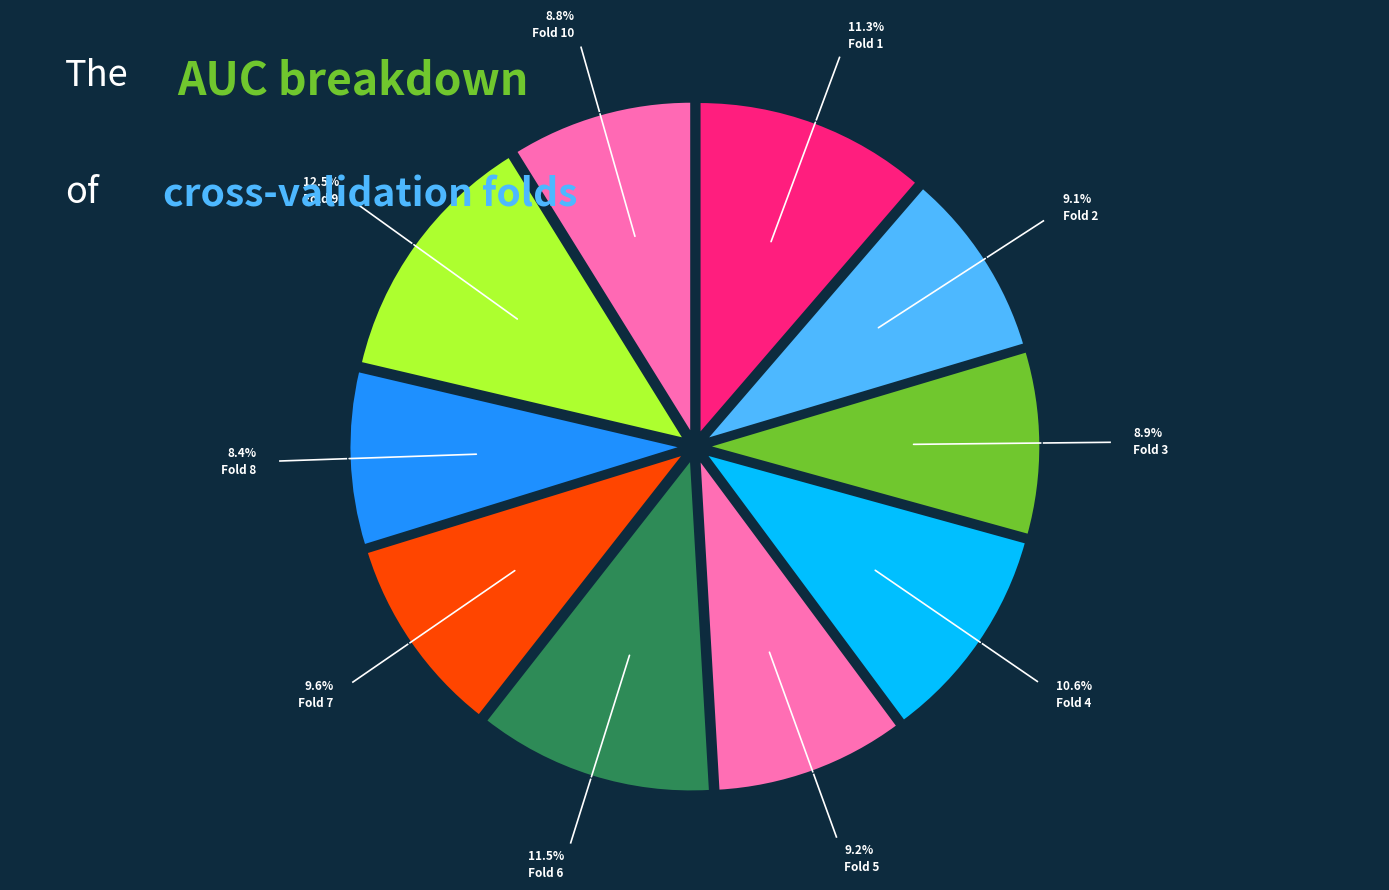

How many segments does this pie chart have?

10